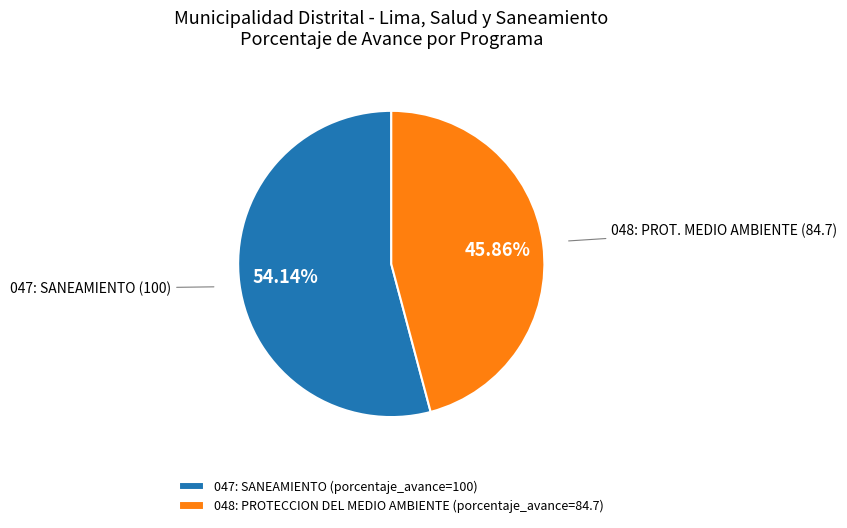

How many slices are in this pie chart?

2